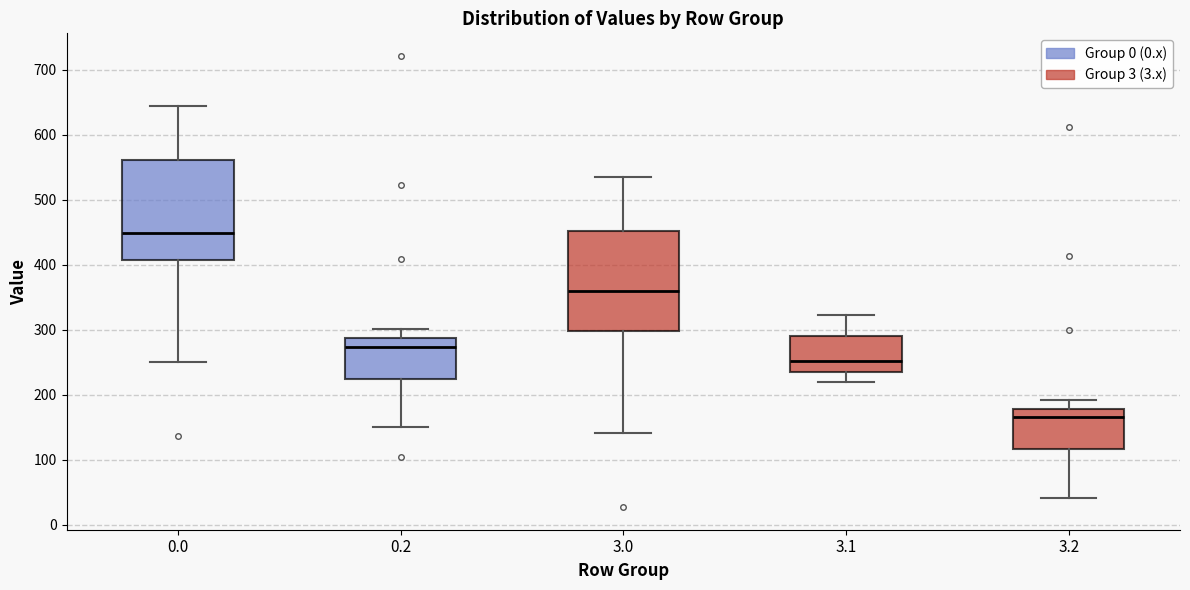

Reading left to right, read every box against the y-axis: the position of its median line, the range the box covers, and the ends of its whiskers. The values are not printed on the chart, so give them approximately, as read against the axis.

0.0: median 450, box 410 to 560, whiskers 250 to 640
0.2: median 270, box 220 to 290, whiskers 150 to 300
3.0: median 360, box 300 to 450, whiskers 140 to 540
3.1: median 250, box 230 to 290, whiskers 220 to 320
3.2: median 170, box 120 to 180, whiskers 40 to 190